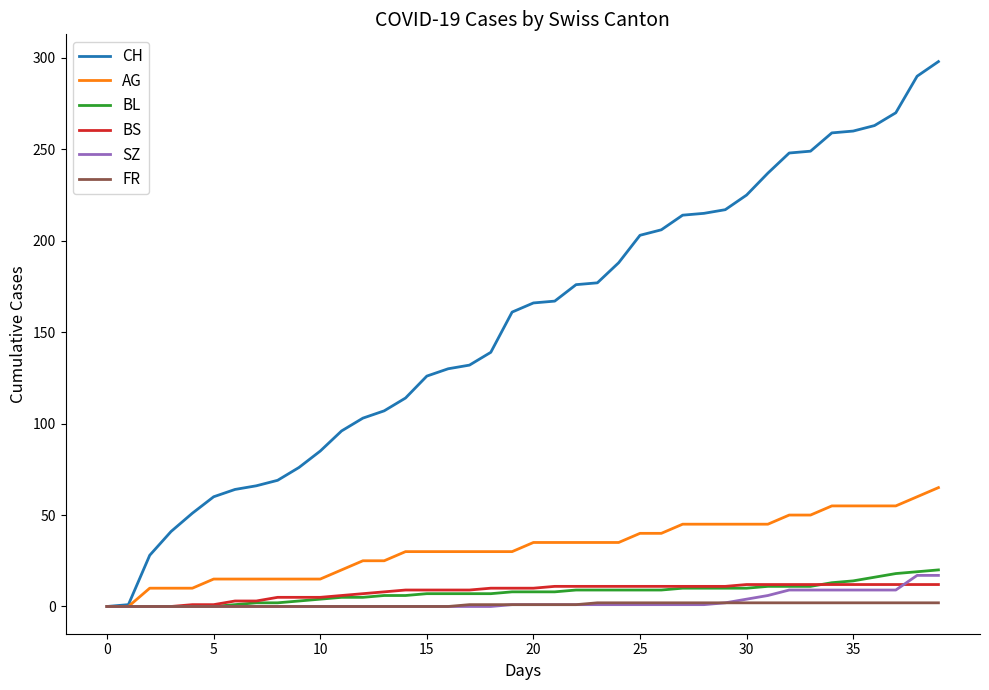

Which series has the largest total across all categories?

CH